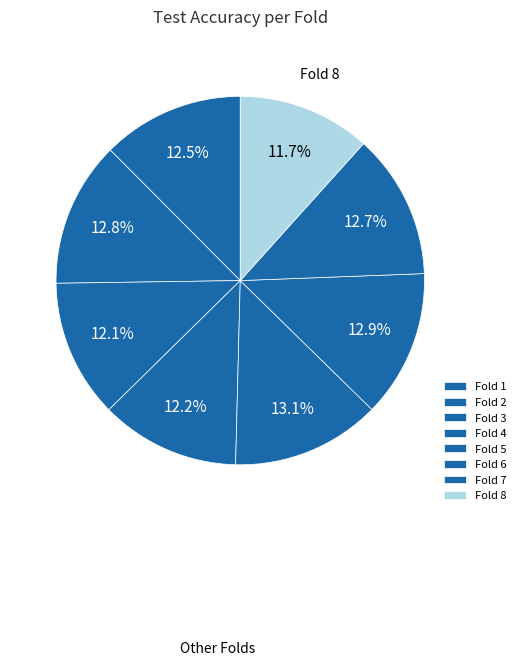

Between Fold 3 and Fold 7, which is larger?

Fold 7